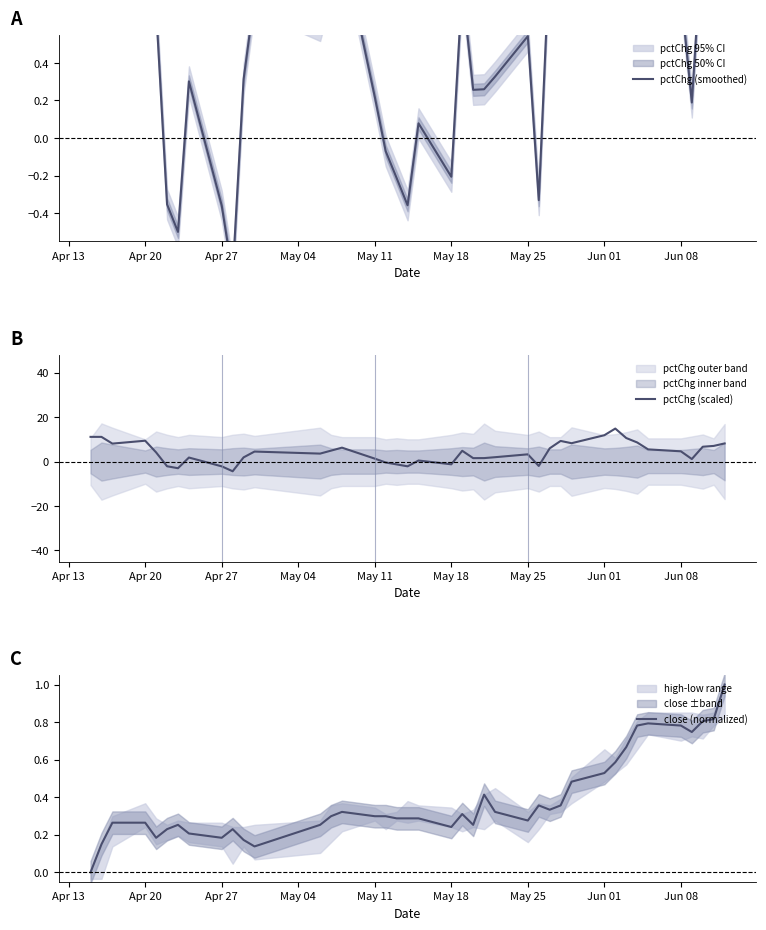

Which series has the largest total across all categories?

pctChg (scaled)